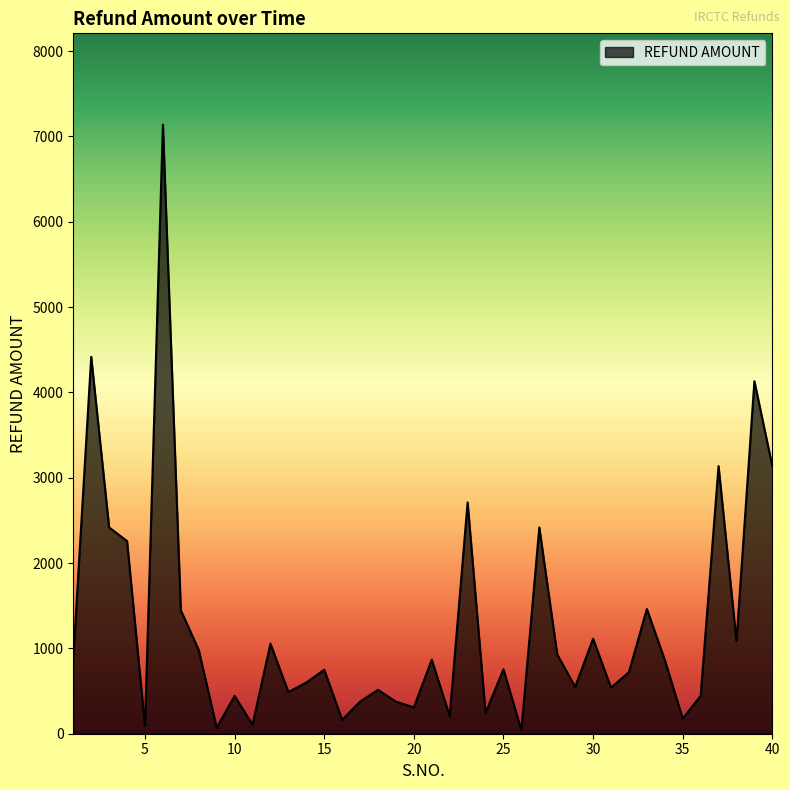

What is the maximum value shown in the chart?

7137.2